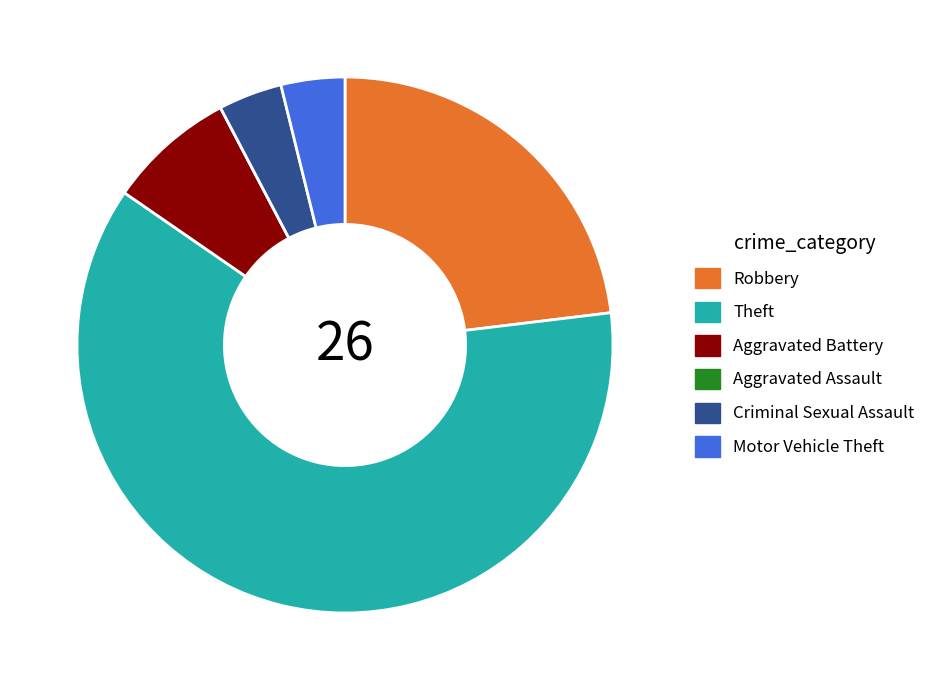

Which slice is the largest?

Theft